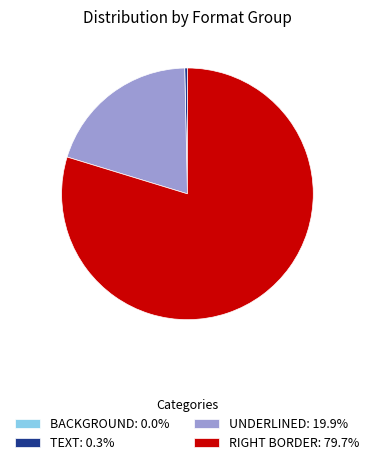

Is there a majority slice in this chart?

Yes